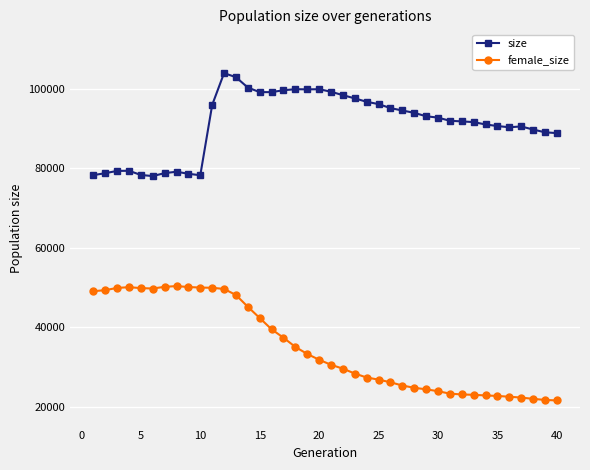

True or false: female_size has more than 1 points higher than both neighbors.

True